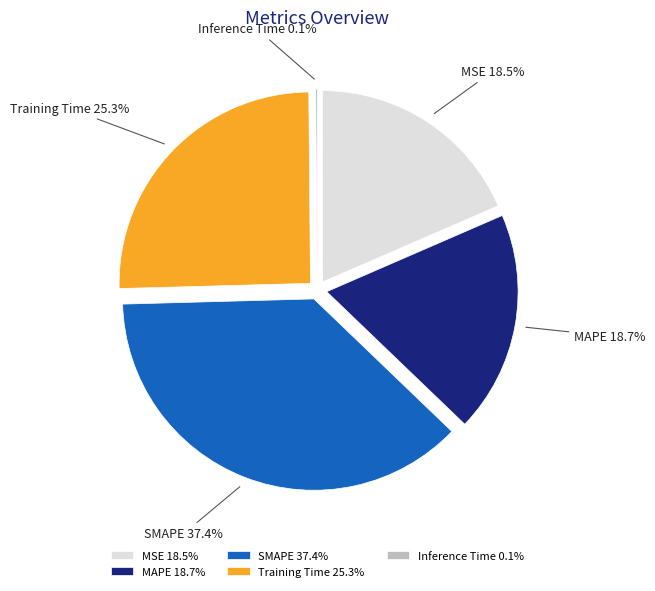

Is MAPE the majority of the pie?

No